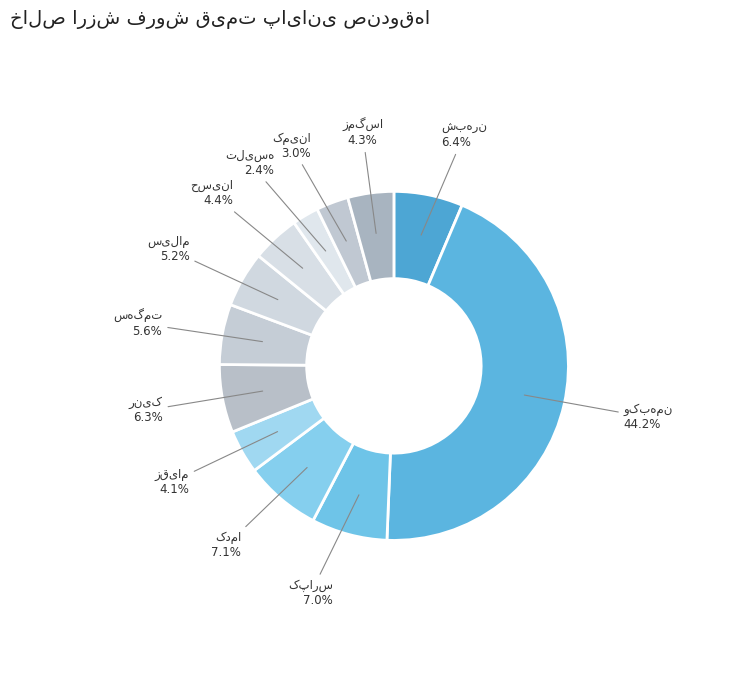

Does any single category account for the majority?

No